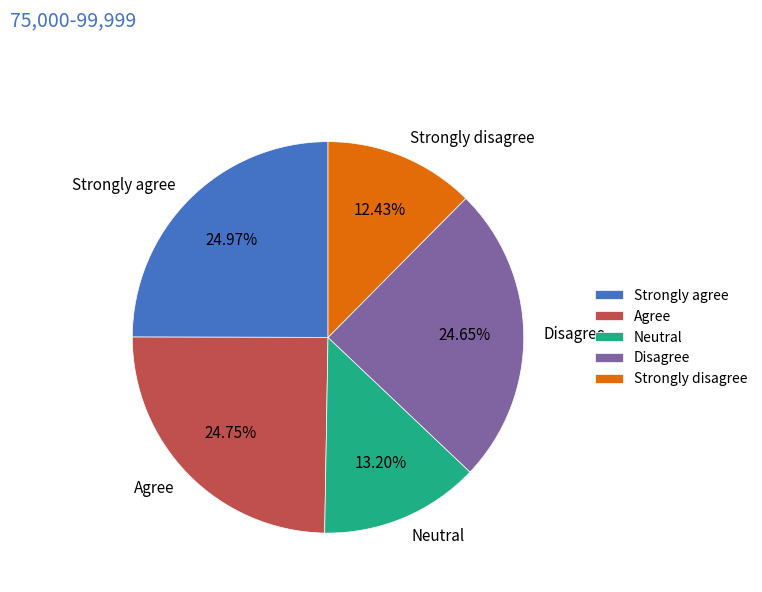

Combined, do Neutral and Strongly agree account for over 50%?

No